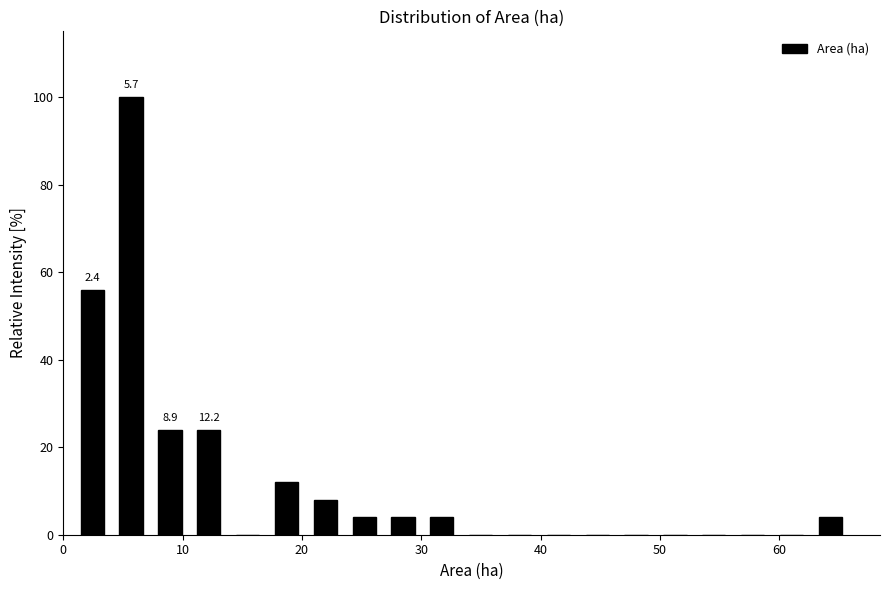

Read against the x-axis, roughly where is the centre of the tallest bar?

6